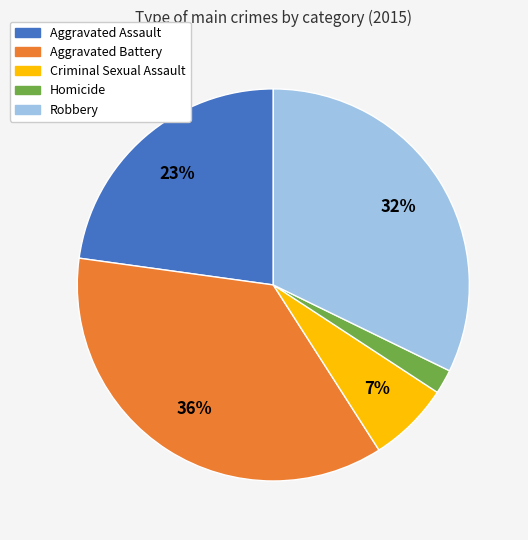

How many segments does this pie chart have?

5